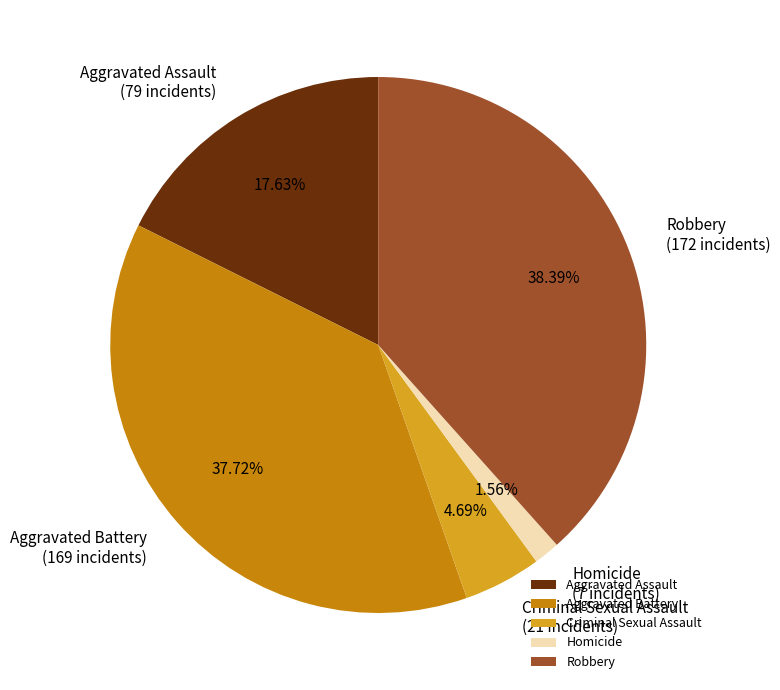

How many slices are in this pie chart?

5